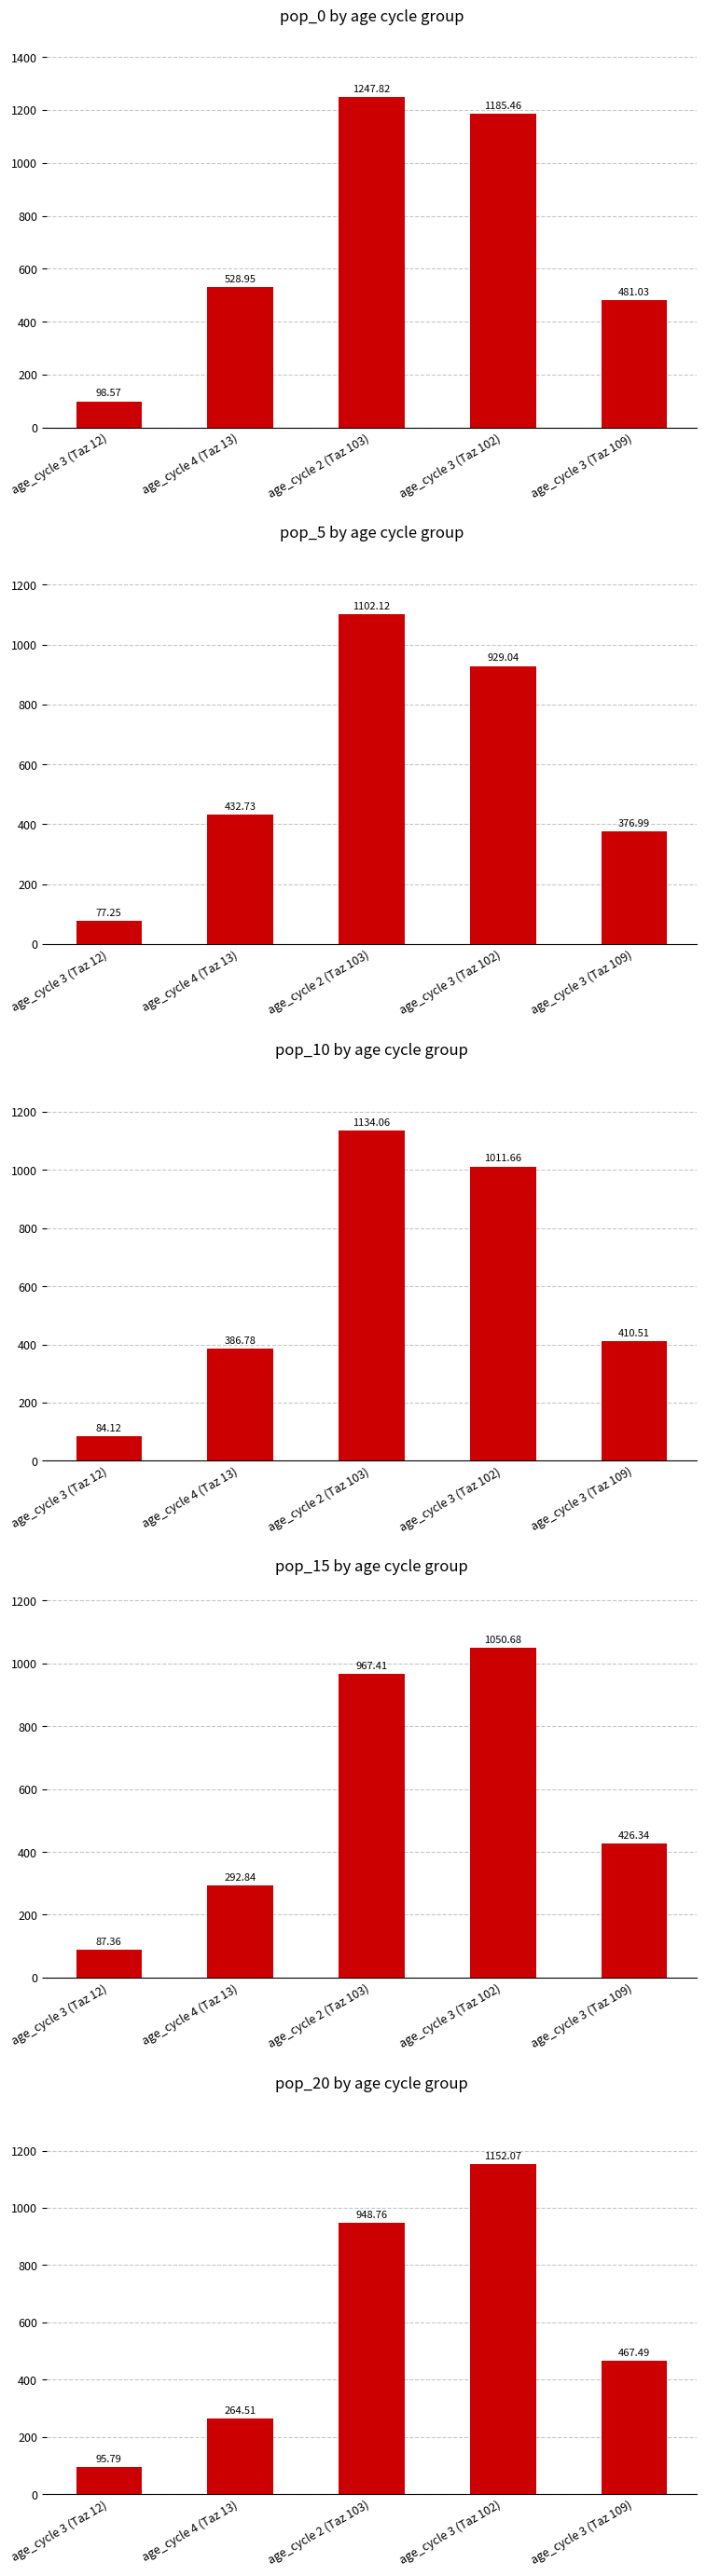

Reading right to left, transcribe all the data shown in this chart.

pop_0: 481.0	1185.5	1247.8	529.0	98.6
pop_5: 377.0	929.0	1102.1	432.7	77.2
pop_10: 410.5	1011.7	1134.1	386.8	84.1
pop_15: 426.3	1050.7	967.4	292.8	87.4
pop_20: 467.5	1152.1	948.8	264.5	95.8